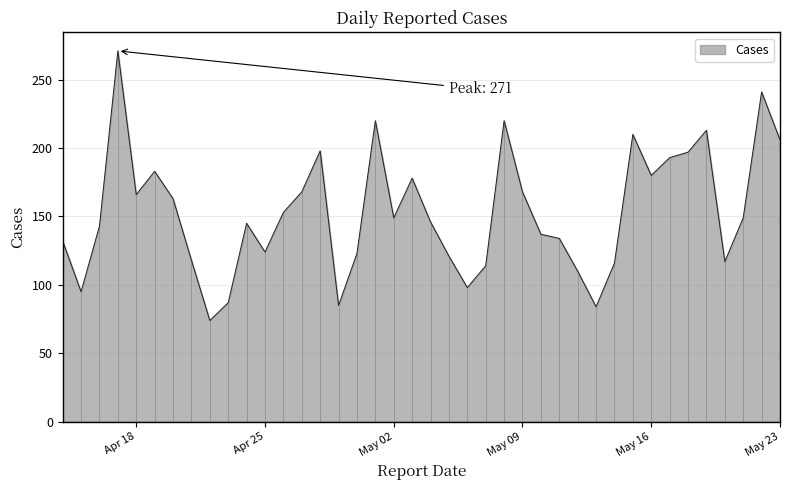

Between 2023-04-29 and 2023-04-30, which is larger?

2023-04-30